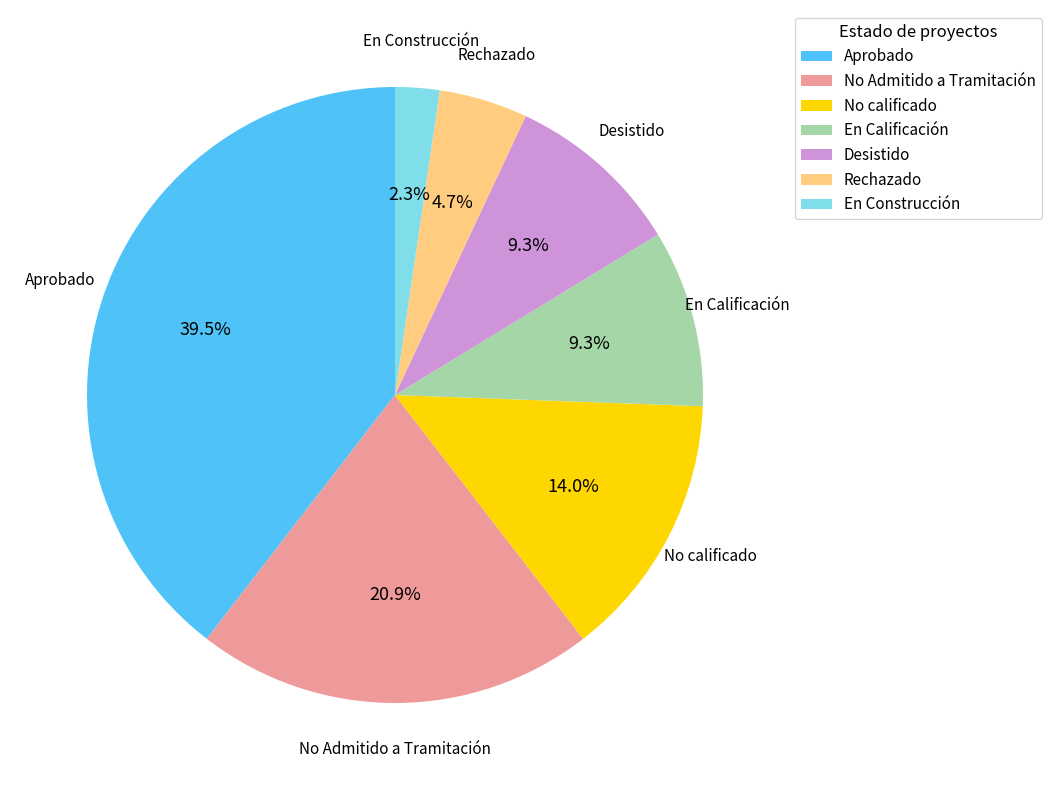

To the nearest percent, what is the average slice percentage?

14%